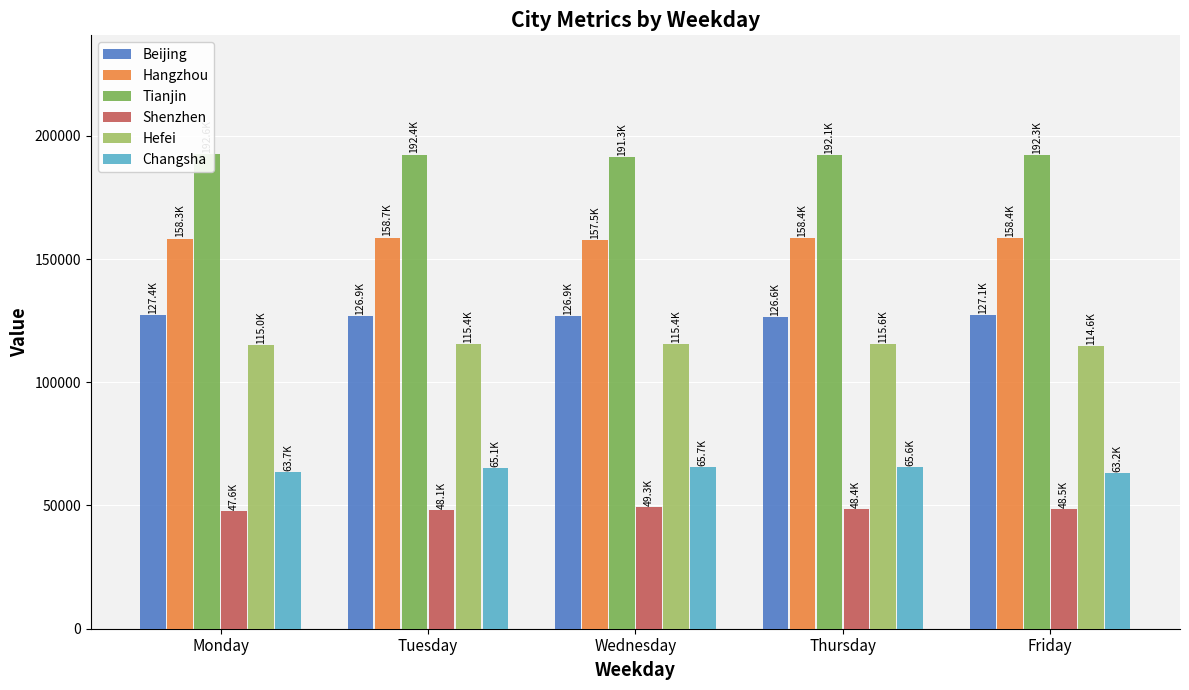

Rank the series at Thursday from lowest to highest value.

Shenzhen, Changsha, Hefei, Beijing, Hangzhou, Tianjin